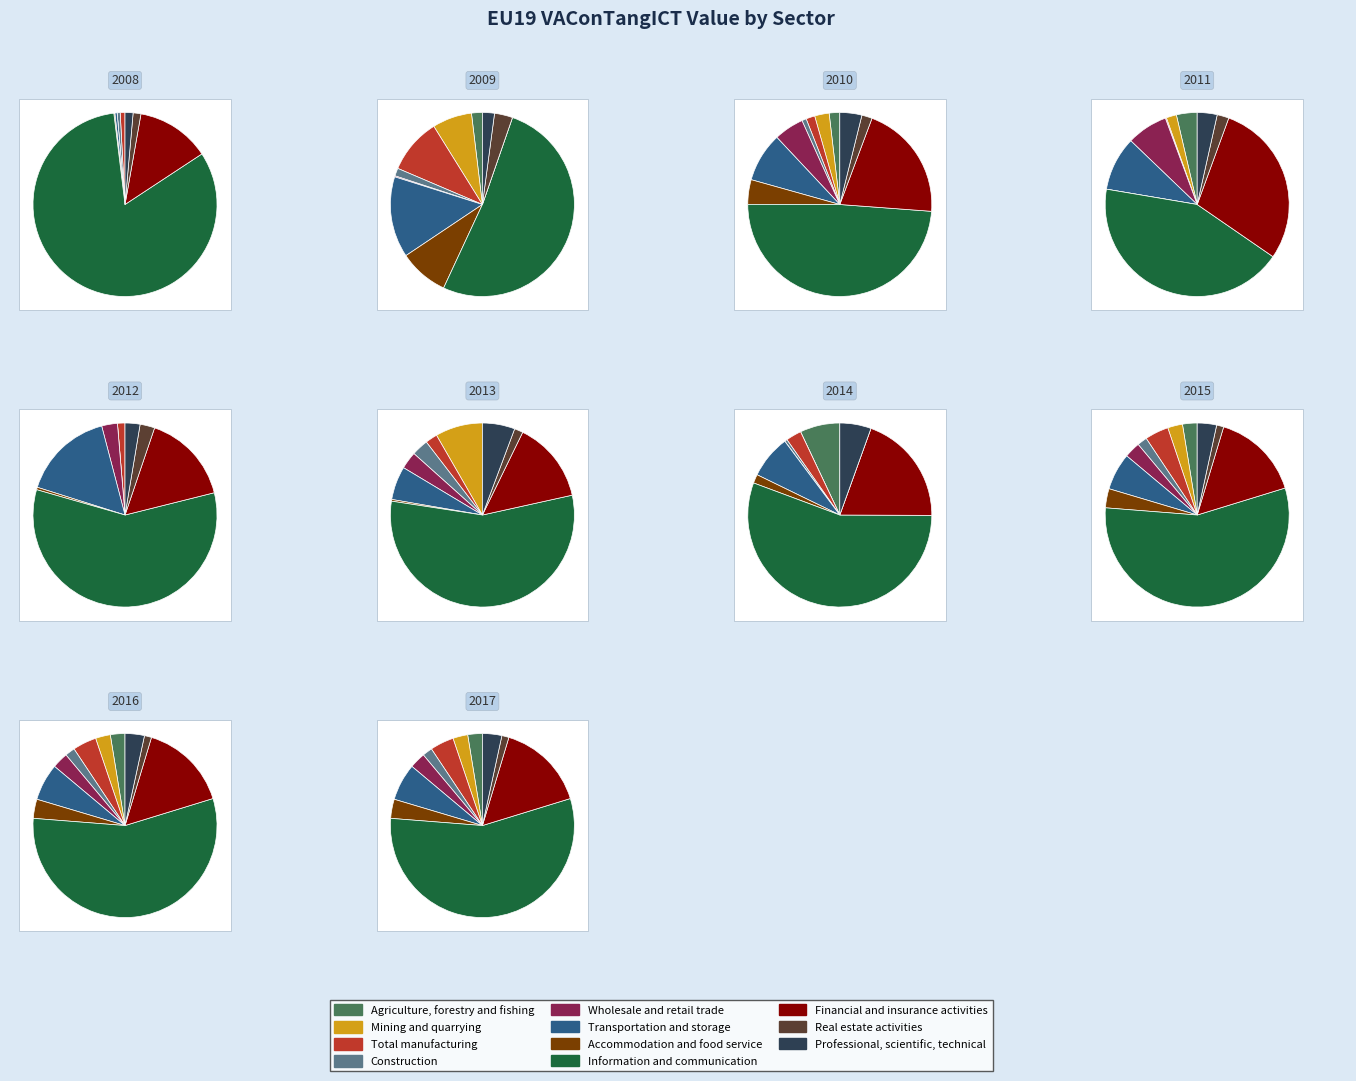

Combined, do Agriculture, forestry and fishing and Accommodation and food service account for over 50%?

No